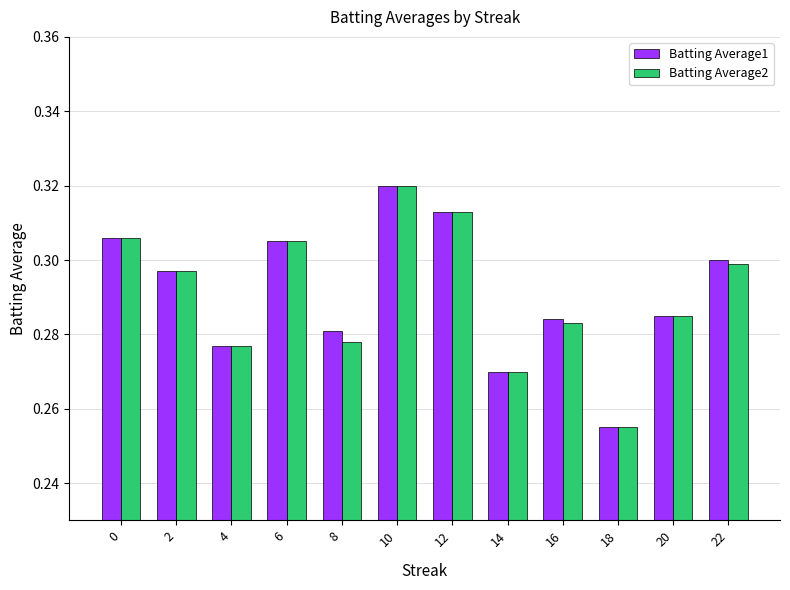

What is the sum of all Batting Average1 values?

3.5